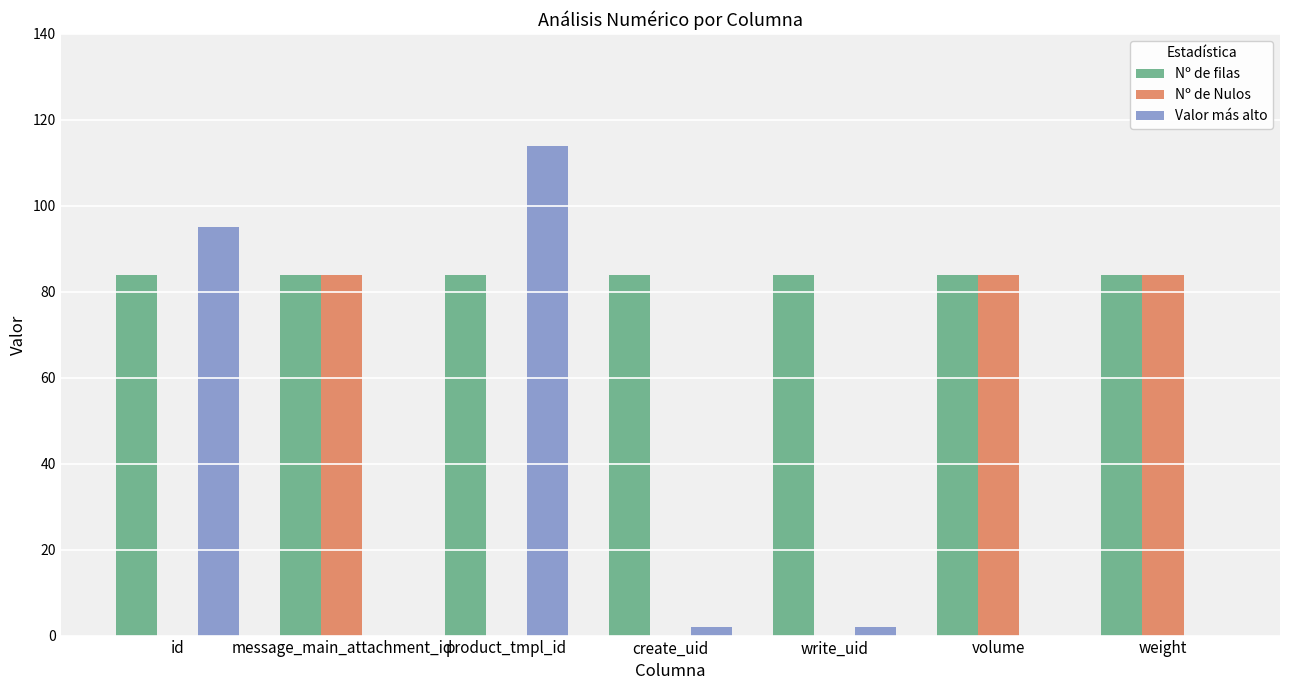

True or false: Valor más alto has a value of 2 at write_uid.

True